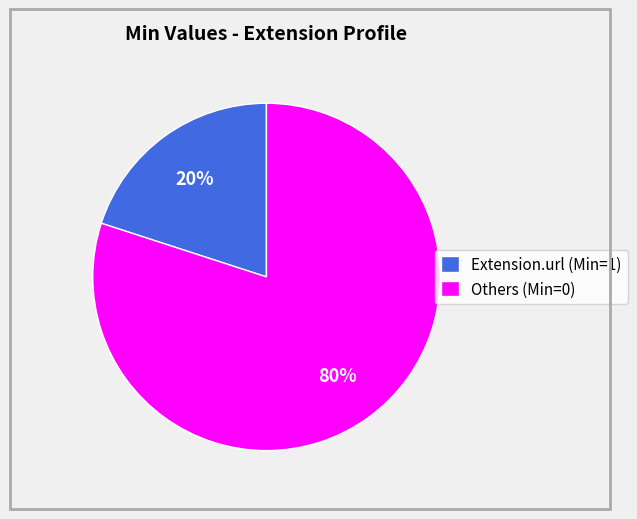

Combined, do Others (Min=0) and Extension.url (Min=1) account for over 50%?

Yes